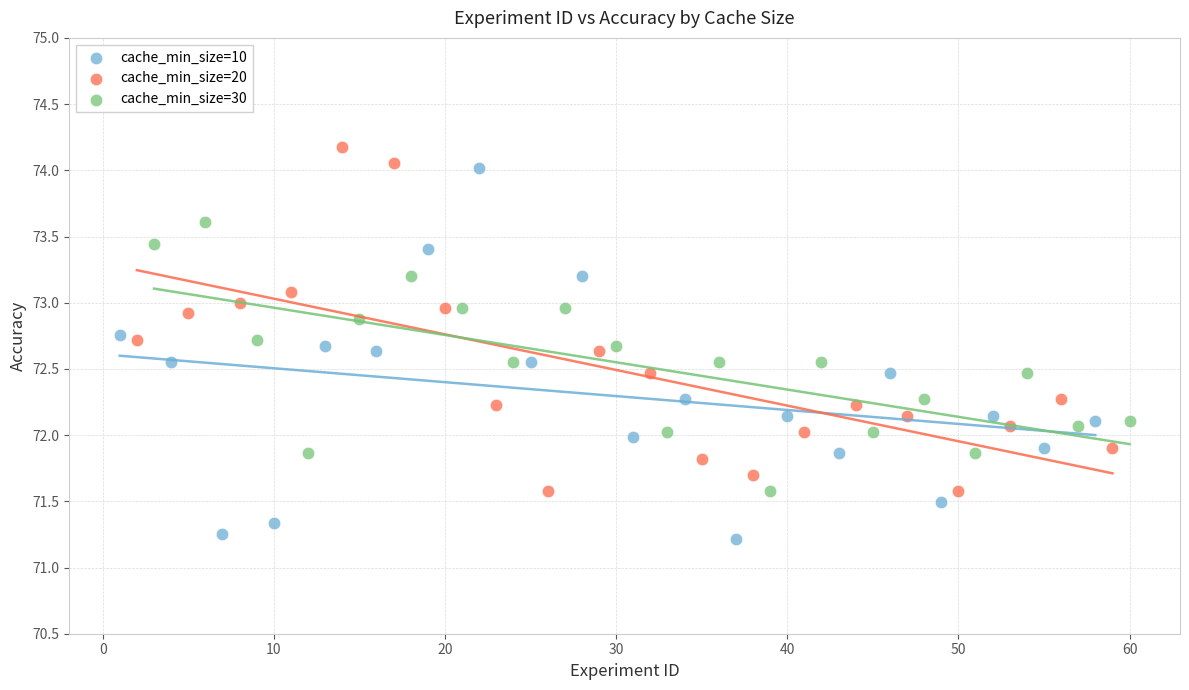

Which series reaches the minimum Y coordinate?

cache_min_size=10